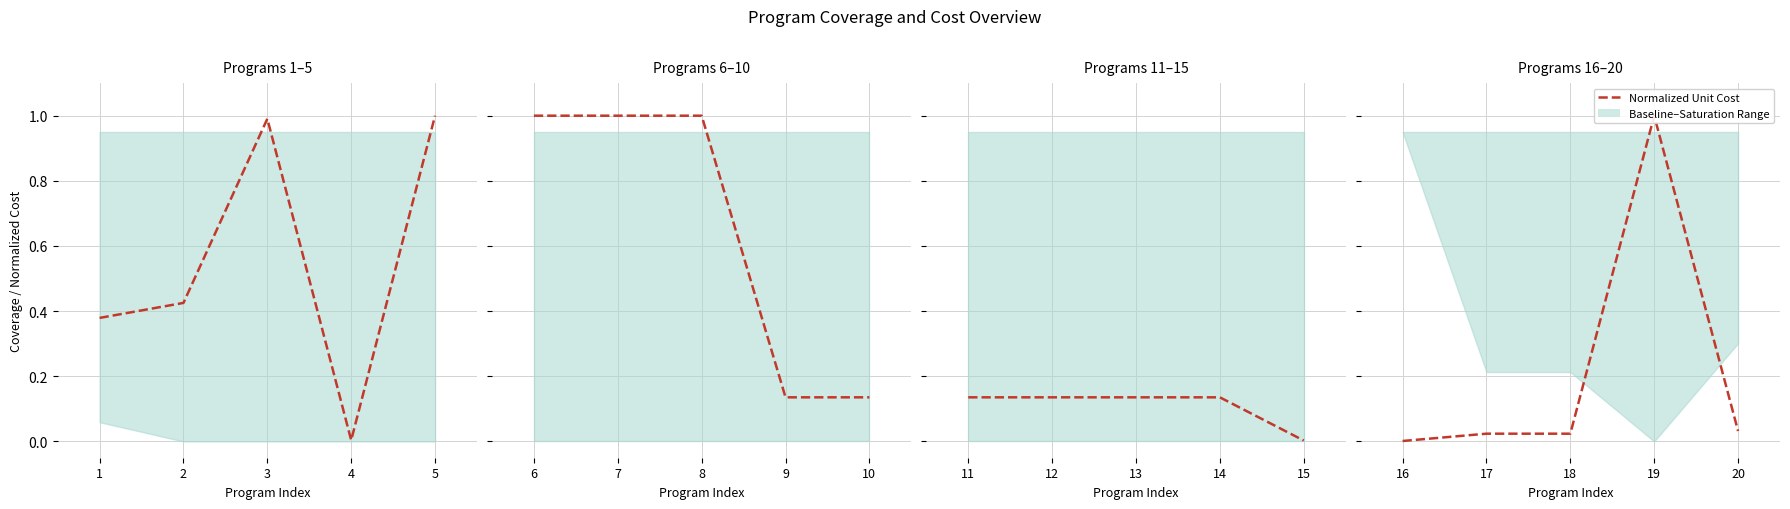

What is the greatest value displayed?

1.0